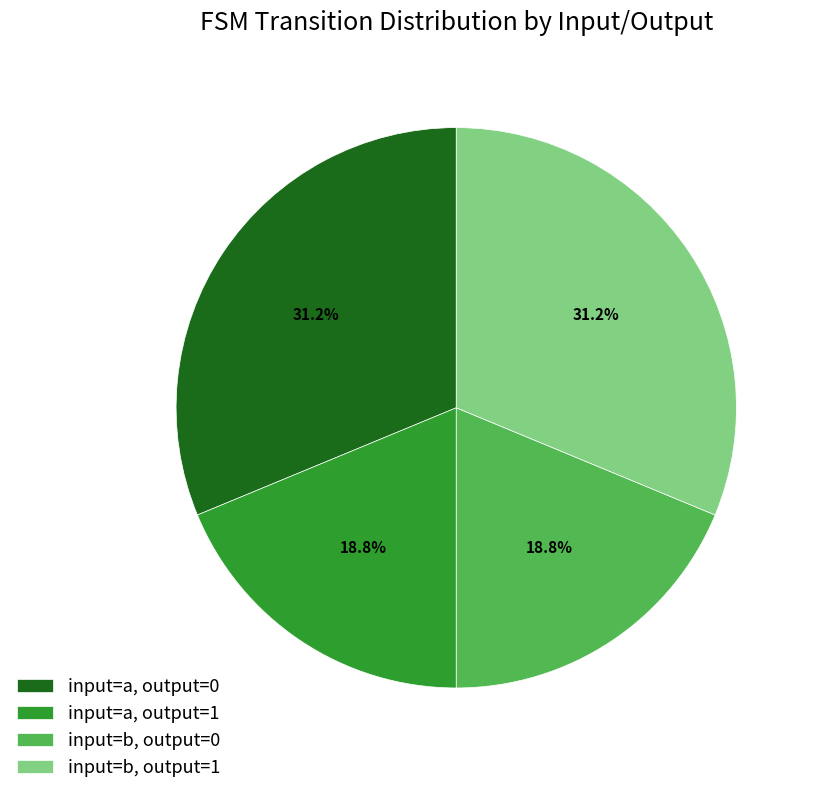

Is there a majority slice in this chart?

No